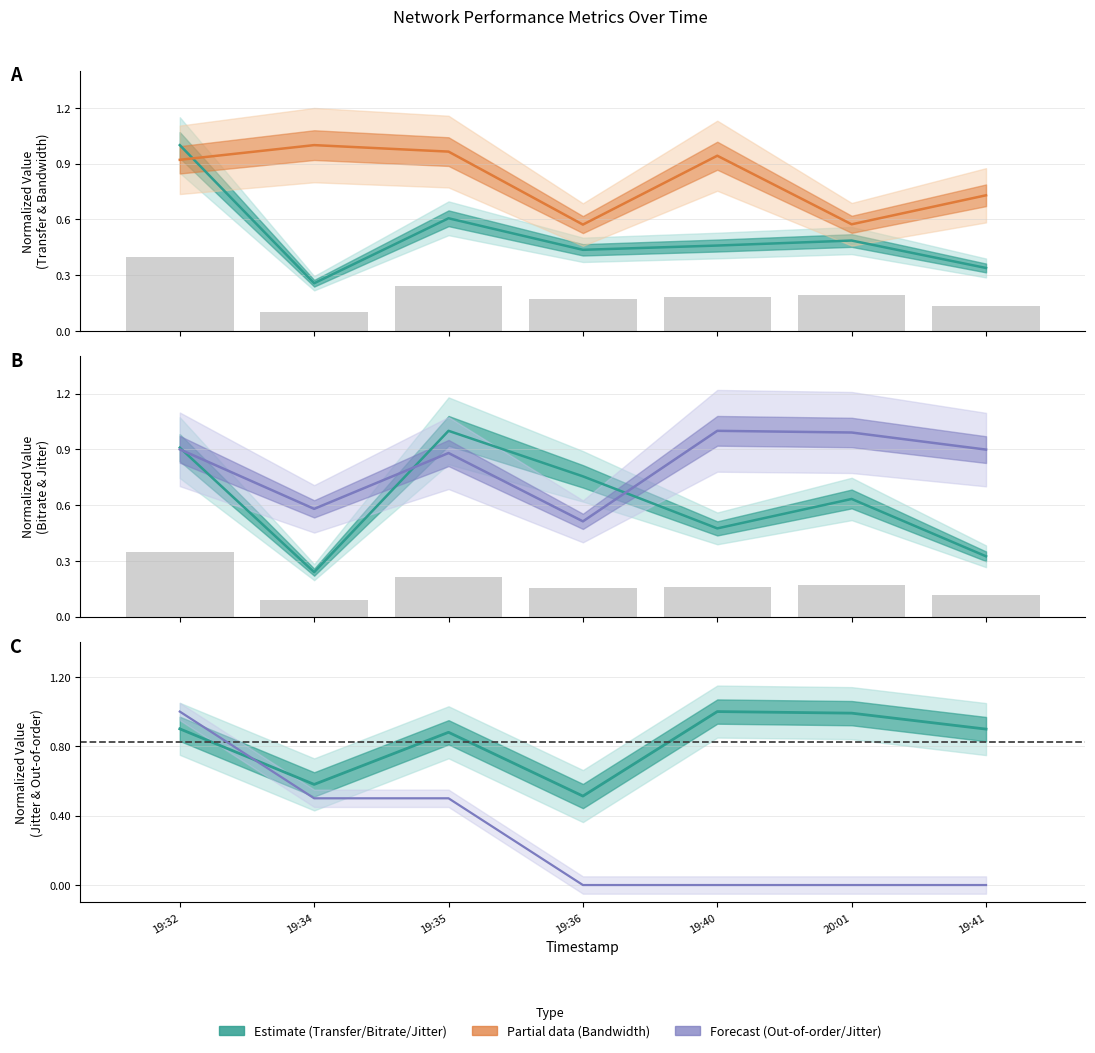

The value of Bandwidth (bps) at 20250118193516 is 1.0. True or false?

True